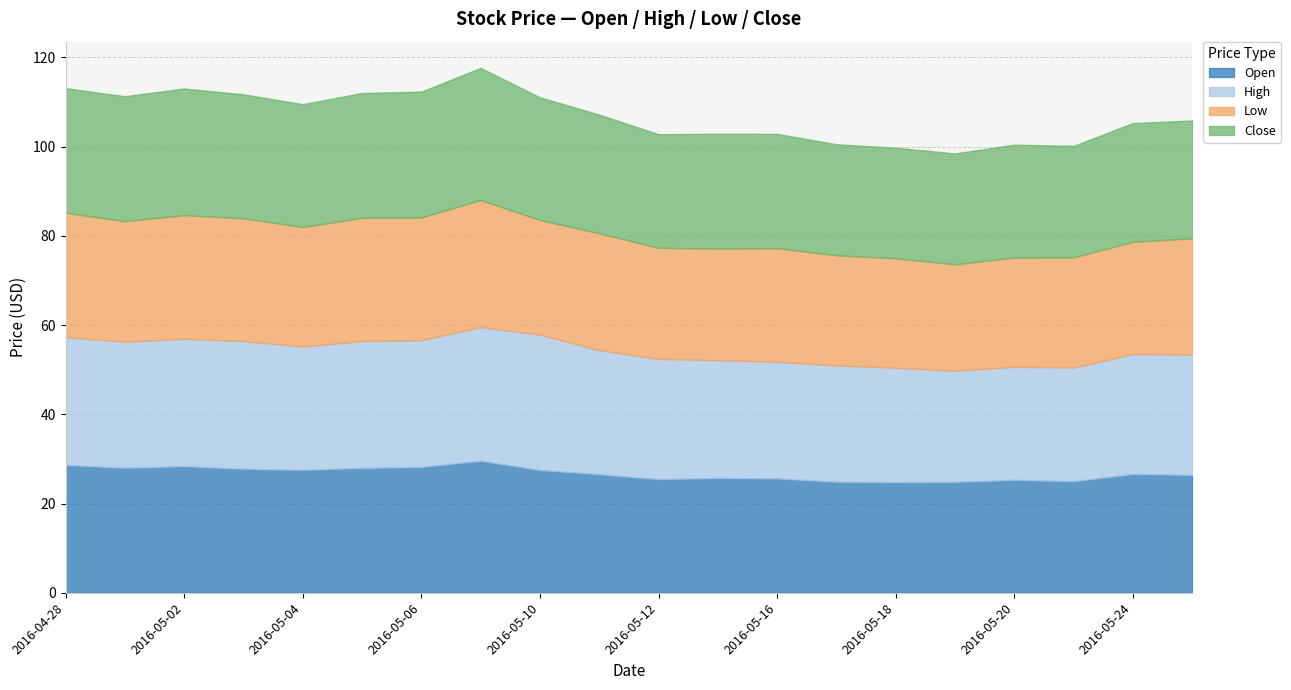

What position from the right is 2016-05-23?

3